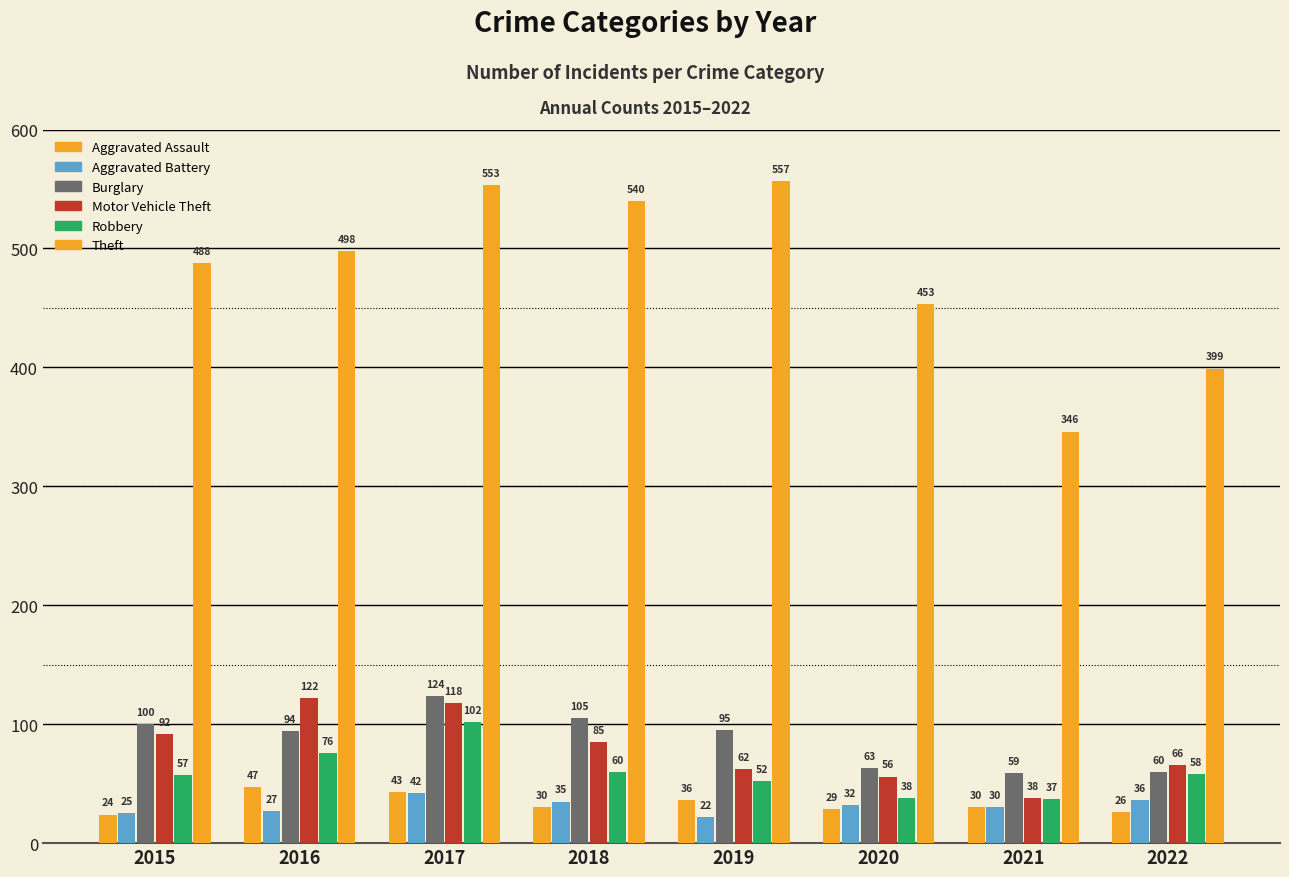

True or false: Robbery has a value of 156 at 2017.

False